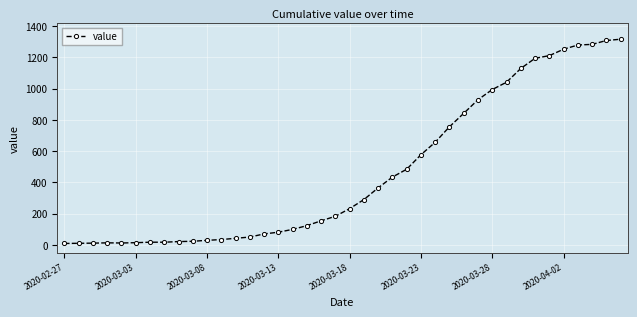

What is the maximum value shown in the chart?

1316